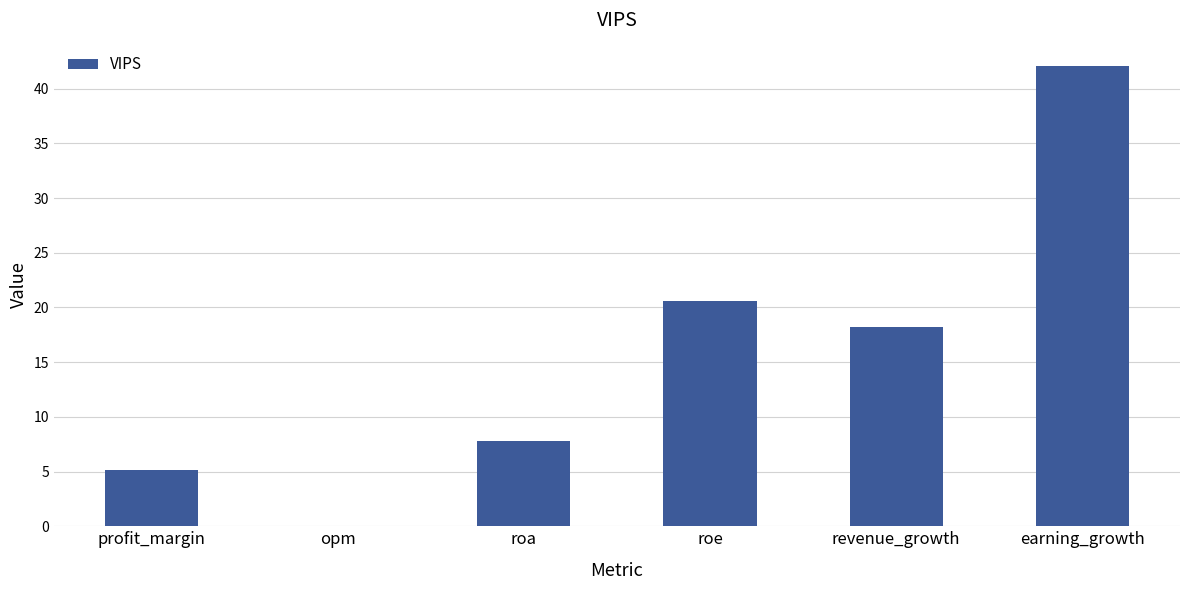

What is the sum of the values at roe and roa?

28.4